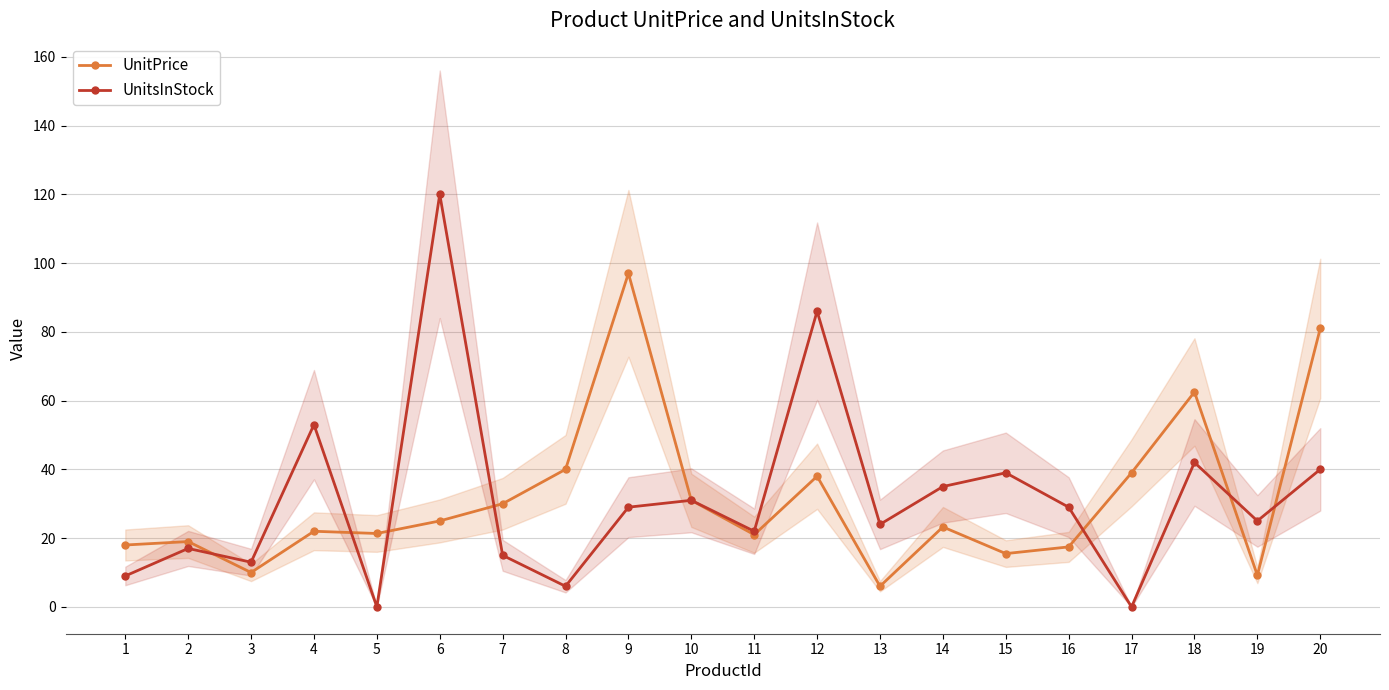

What is the total value across all series at 10?

62.0